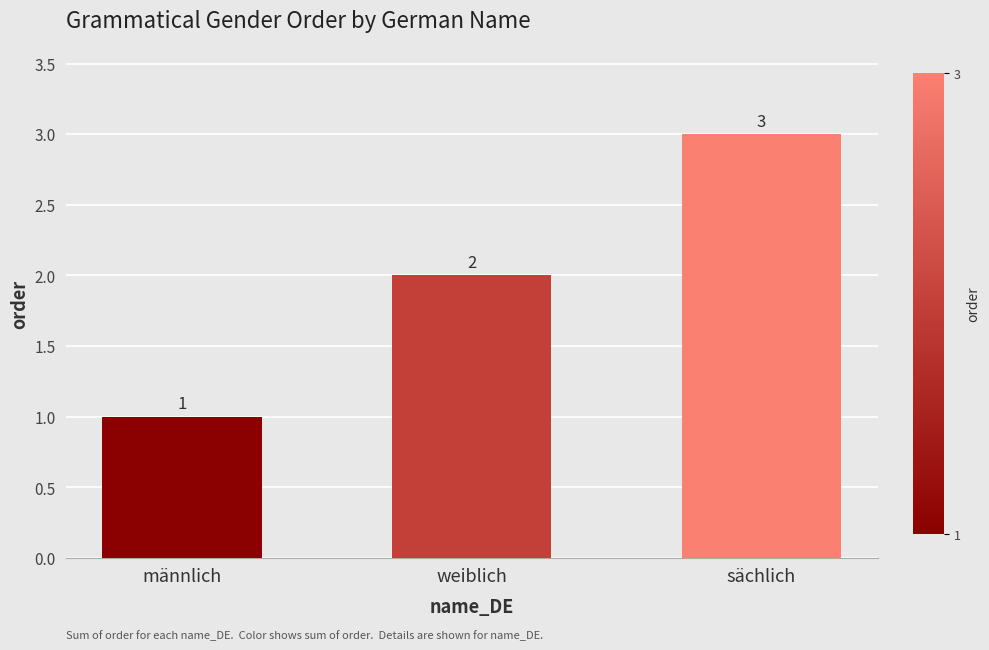

What is the sum of the values at weiblich and männlich?

3